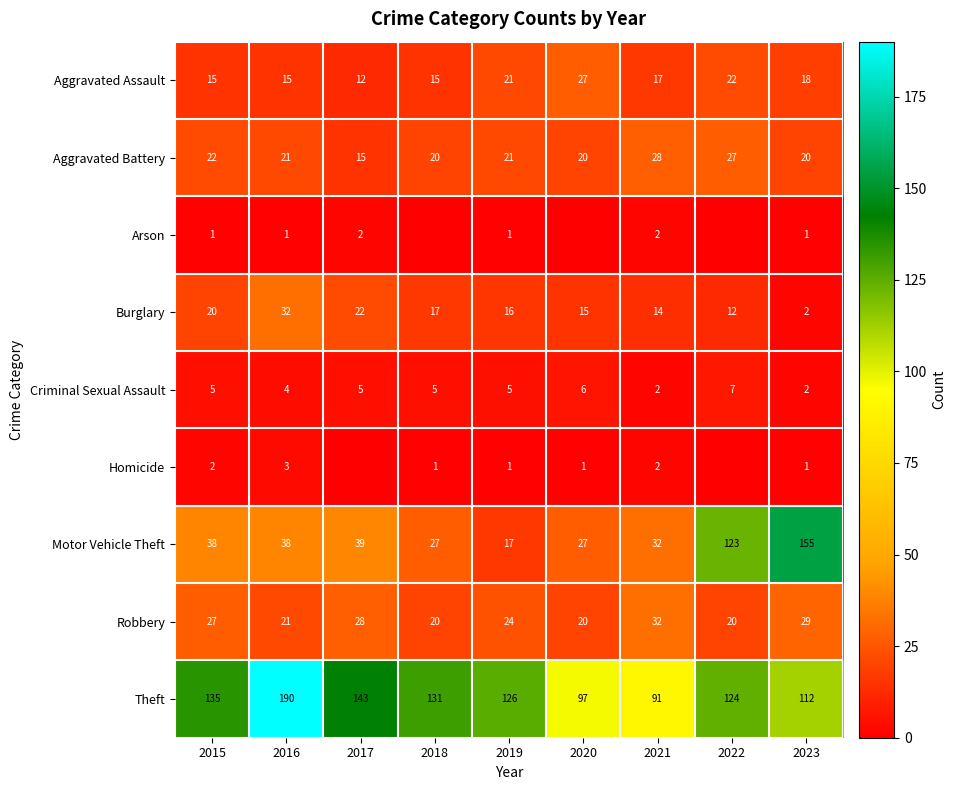

The Burglary series shows 1 at 2023. True or false?

False